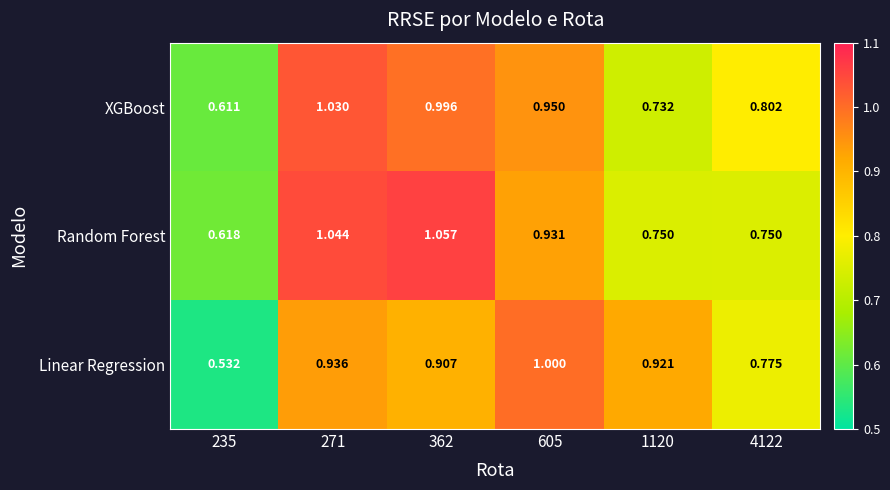

Which series has the largest total across all categories?

Random Forest